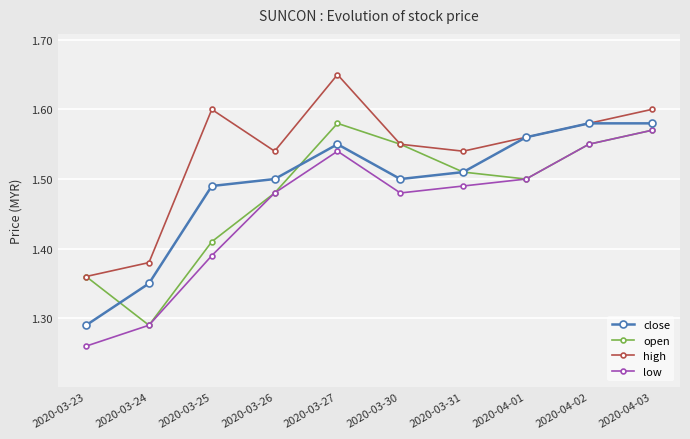

What is the total value across all series at 2020-03-26?

6.0